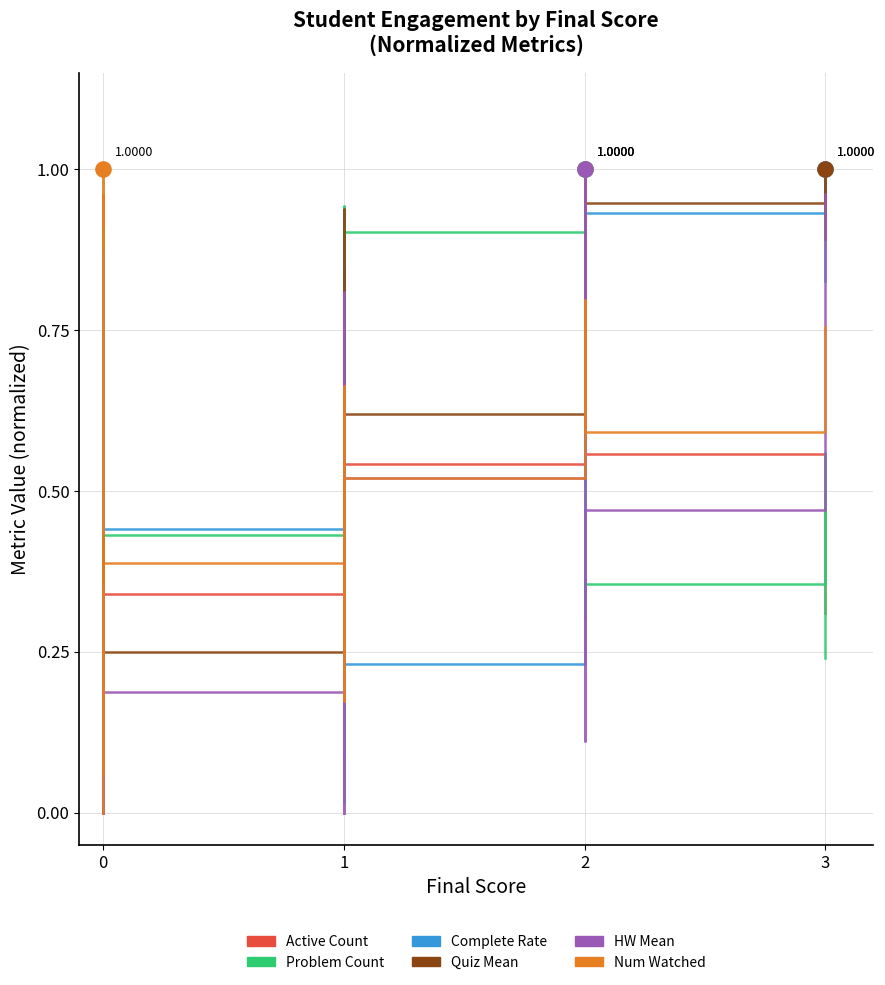

Which series has the largest Y range (max minus min)?

active_sum_count